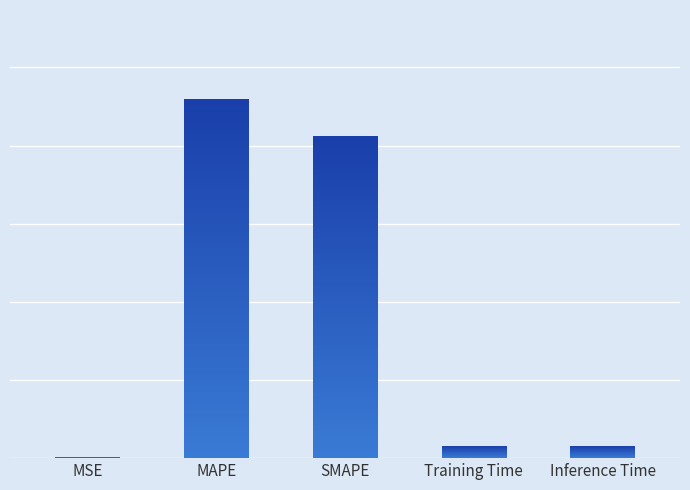

Is it true that the value at SMAPE is 20.6?

True